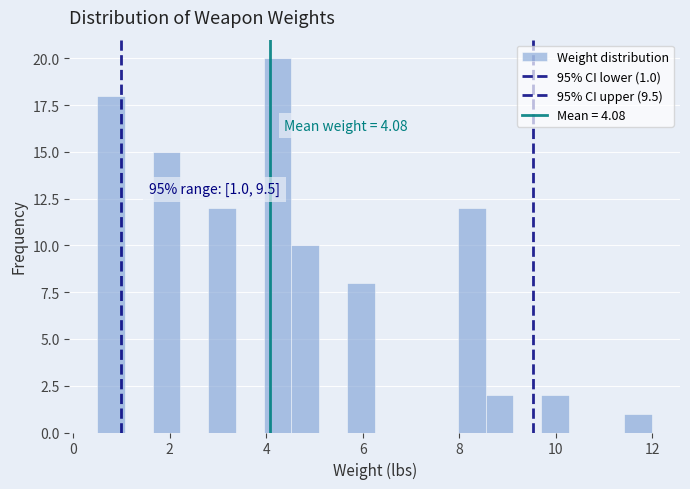

Read against the x-axis, roughly where is the centre of the tallest bar?

4.2